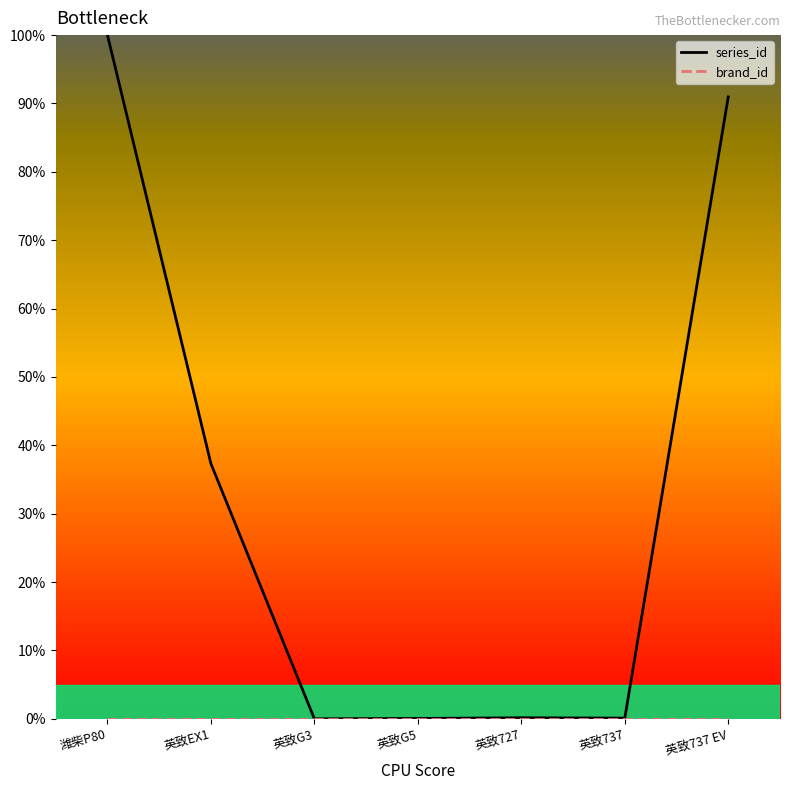

What are all the series names shown in the legend?

series_id, brand_id